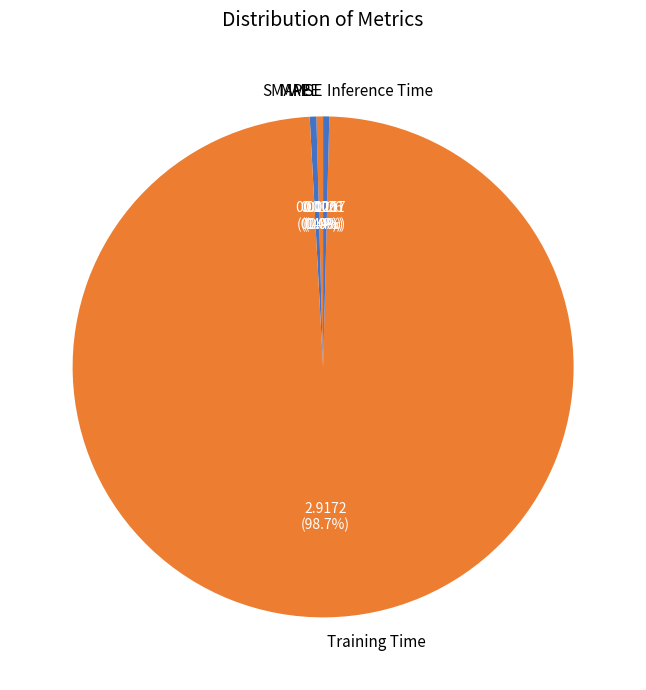

Does any single category account for the majority?

Yes